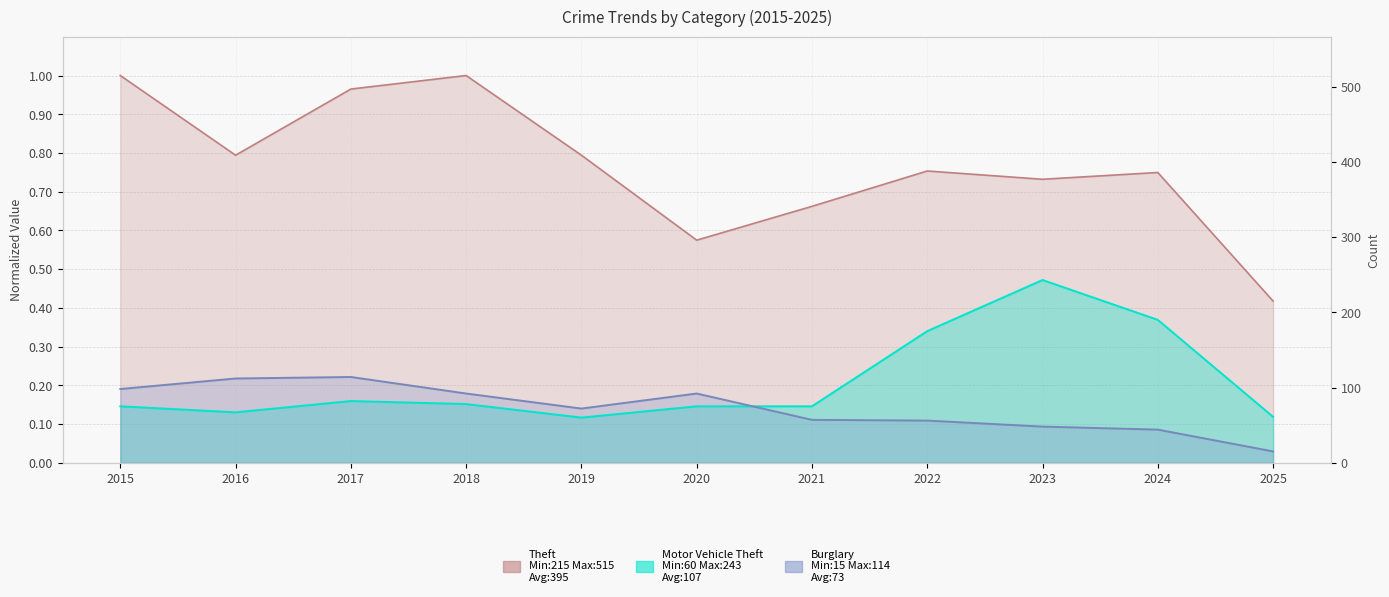

Reading left to right, transcribe all the data shown in this chart.

Theft: 2015=1.0	2016=0.8	2017=1.0	2018=1.0	2019=0.8	2020=0.6	2021=0.7	2022=0.8	2023=0.7	2024=0.7	2025=0.4
Motor Vehicle Theft: 2015=0.1	2016=0.1	2017=0.2	2018=0.2	2019=0.1	2020=0.1	2021=0.1	2022=0.3	2023=0.5	2024=0.4	2025=0.1
Burglary: 2015=0.2	2016=0.2	2017=0.2	2018=0.2	2019=0.1	2020=0.2	2021=0.1	2022=0.1	2023=0.1	2024=0.1	2025=0.0